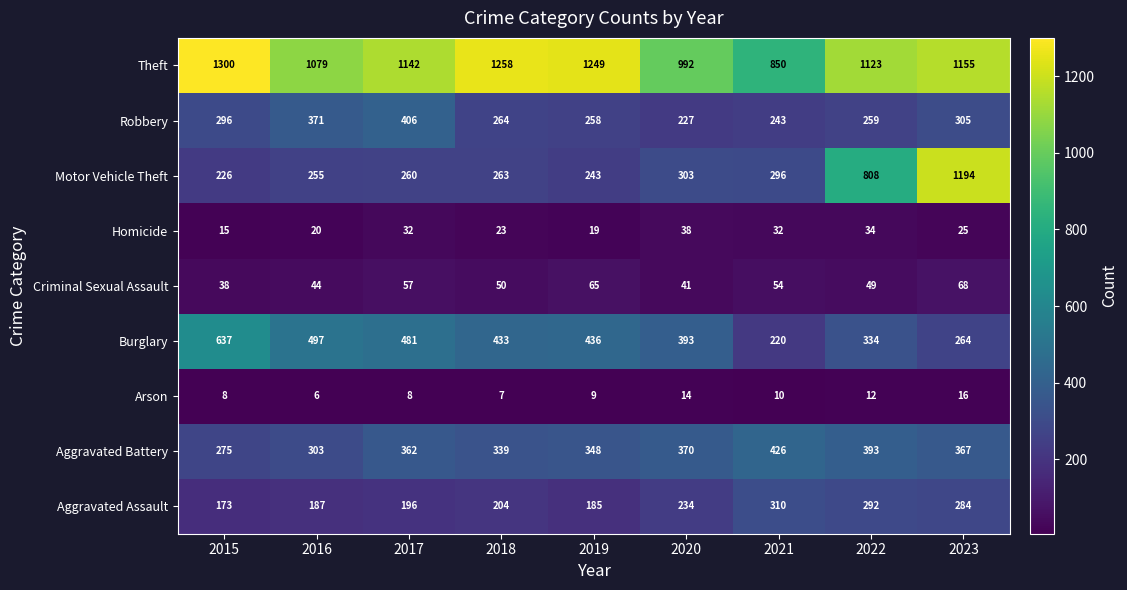

Between 2018 and 2019, which series saw the biggest shift?

Motor Vehicle Theft